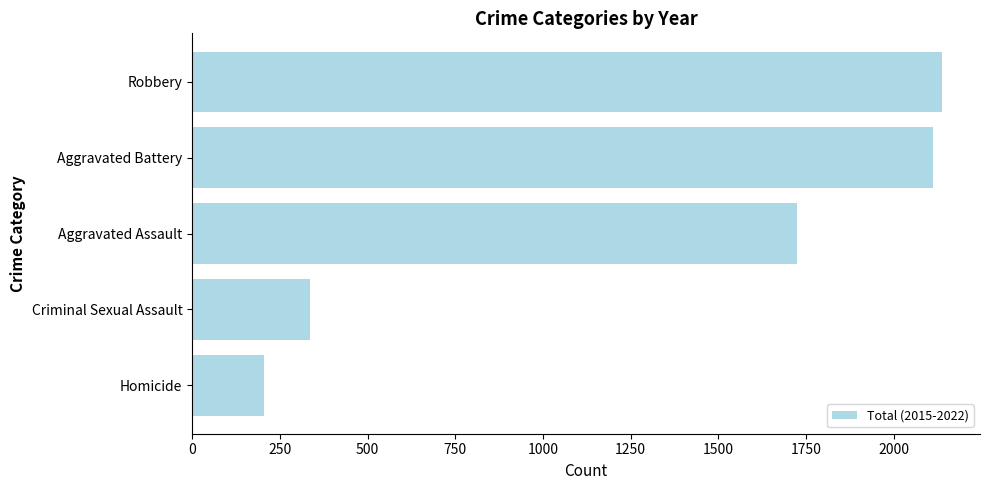

What is the sum of the values at Homicide and Robbery?

2345